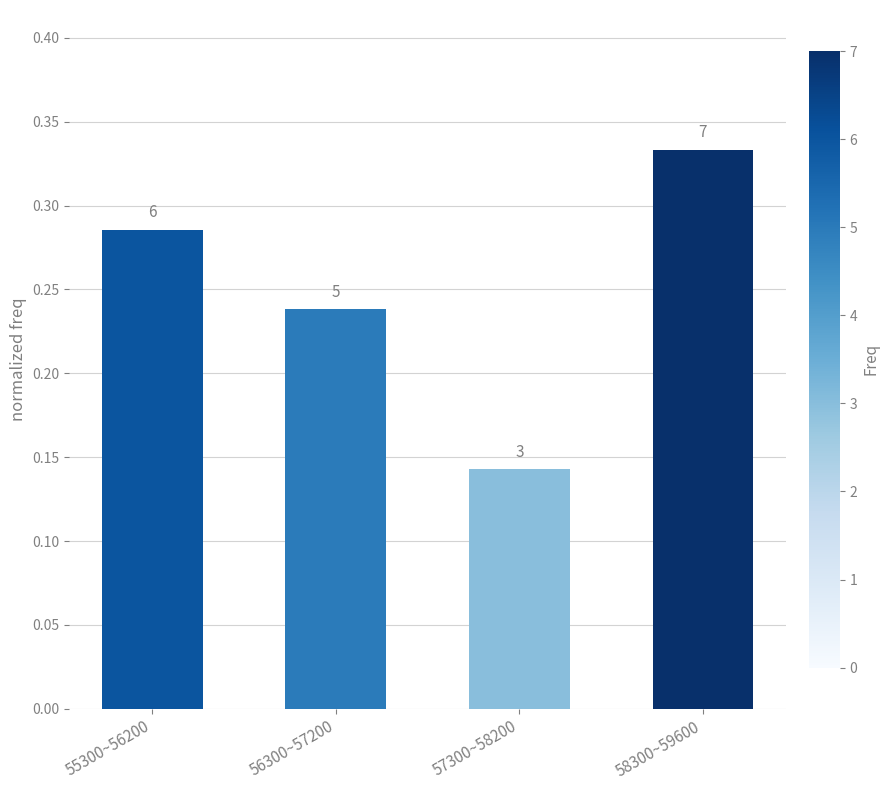

What is the difference between the maximum and minimum values?

0.2